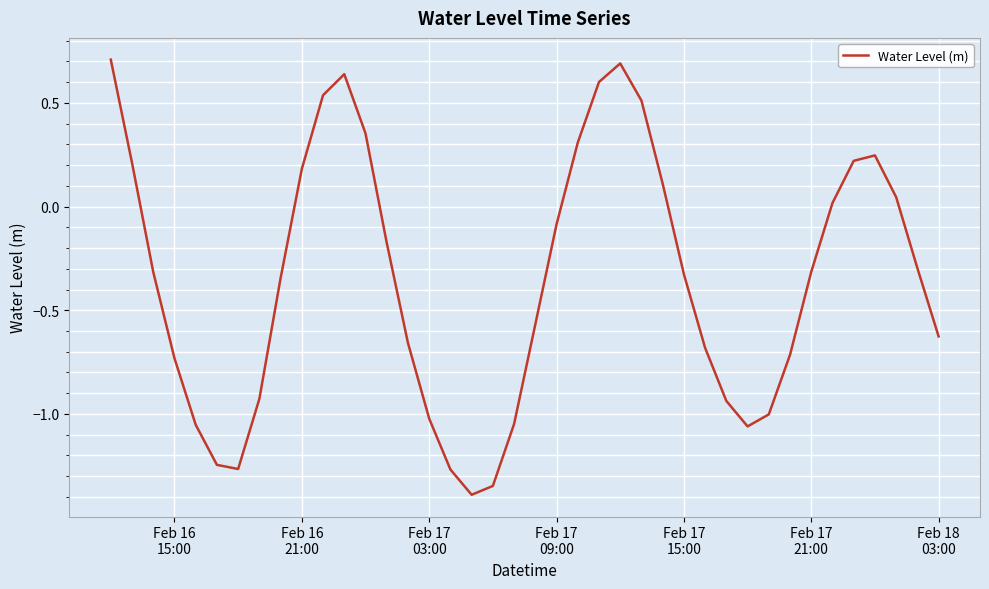

What is the smallest value displayed?

-1.4